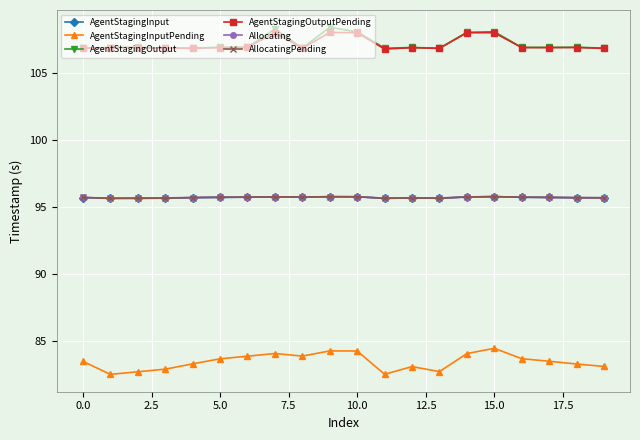

At how many categories does at least one series exceed 85?

20